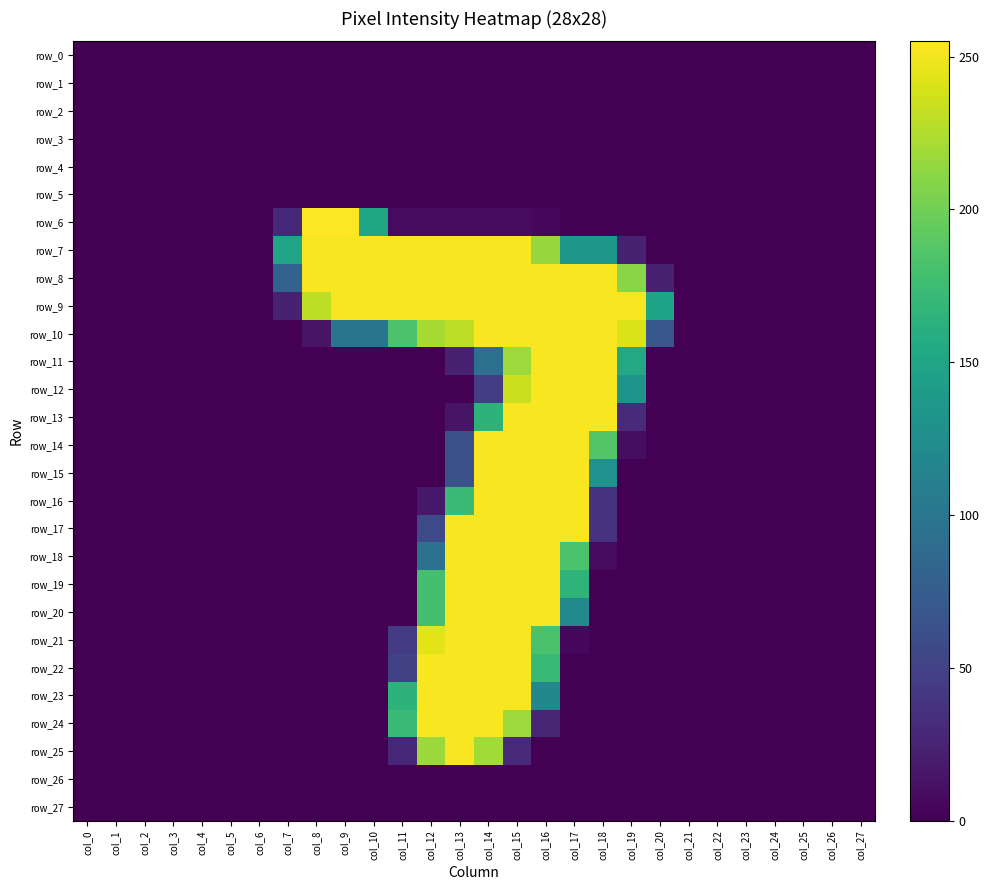

The value of row_11 at col_1 is -124. True or false?

False